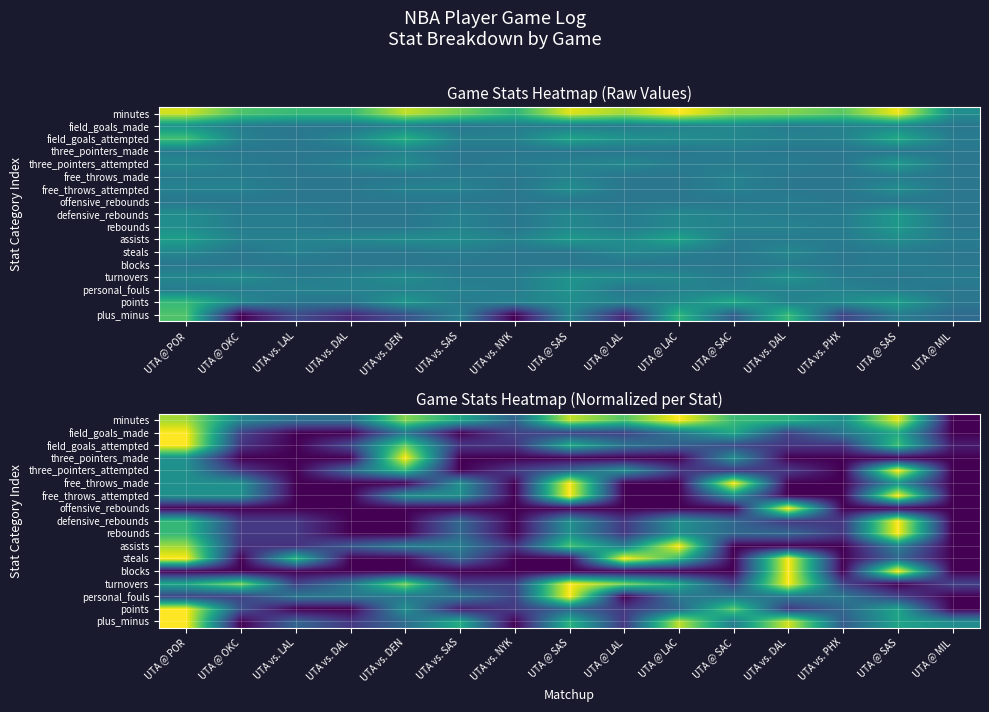

True or false: three_pointers_attempted has a value of 0.7 at UTA @ POR.

False